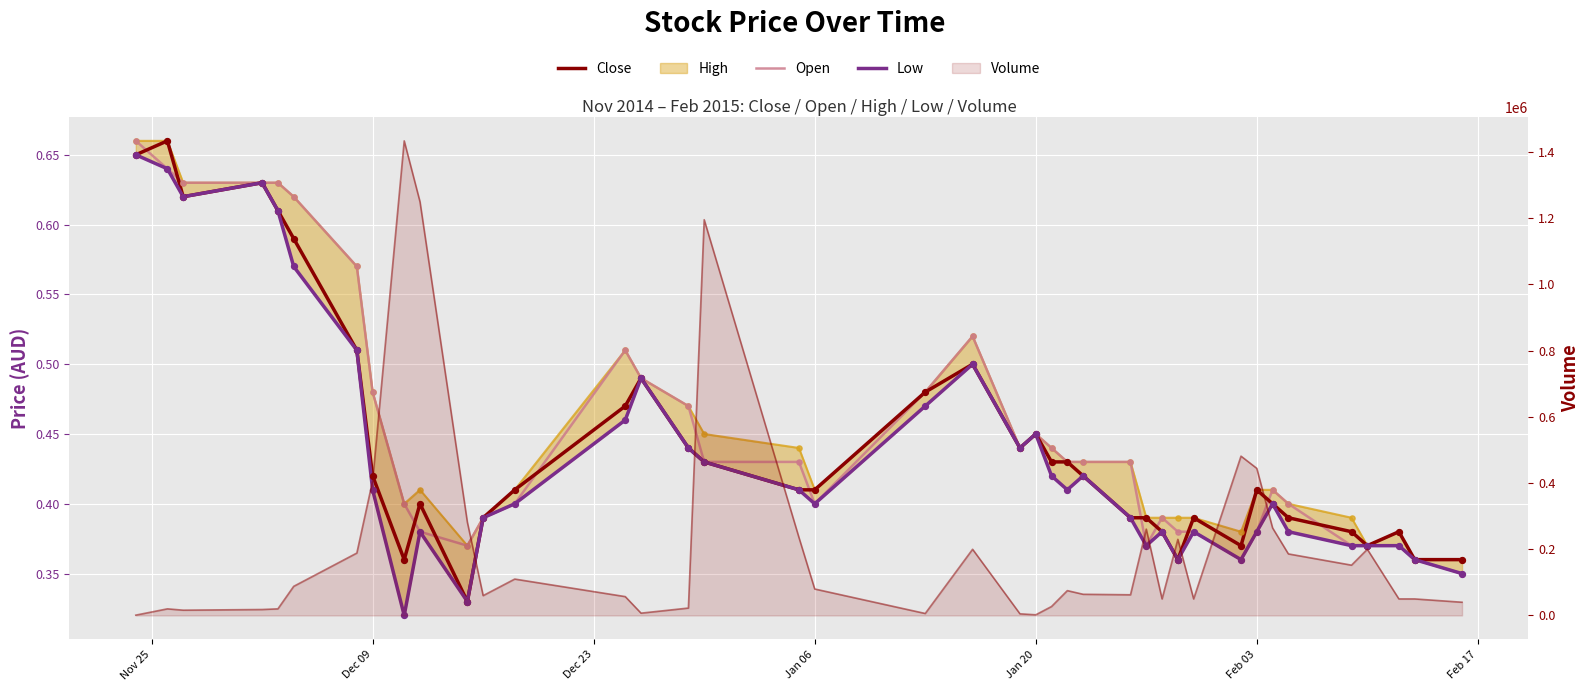

At which category is the sum across all series the highest?

Nov 25